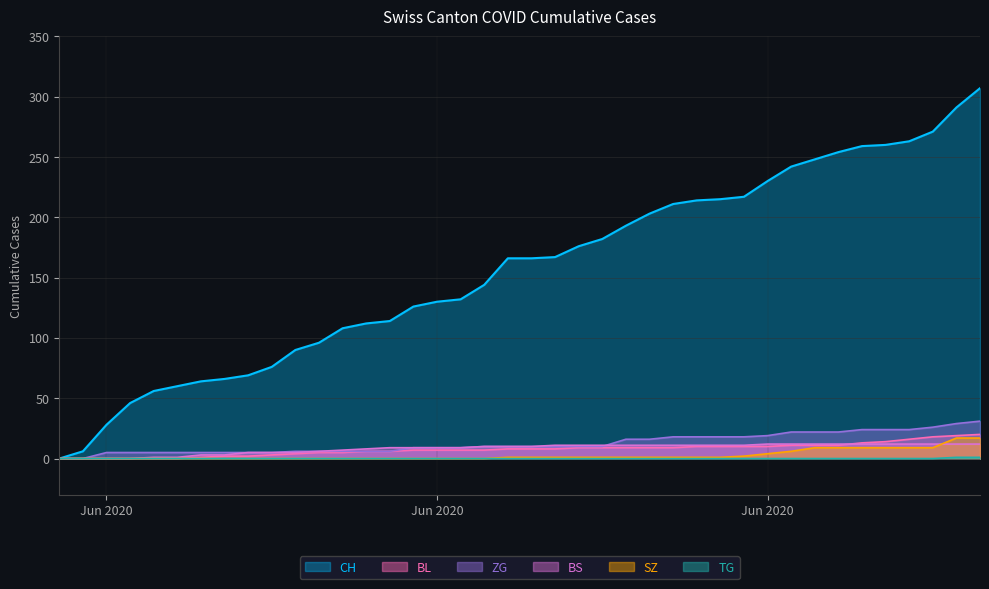

What is the difference between the second highest and minimum values in the CH series?

291